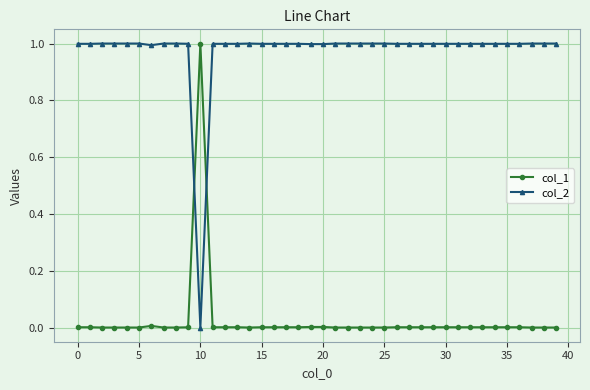

What is the value of the col_2 point at the 13th from the left?

1.0